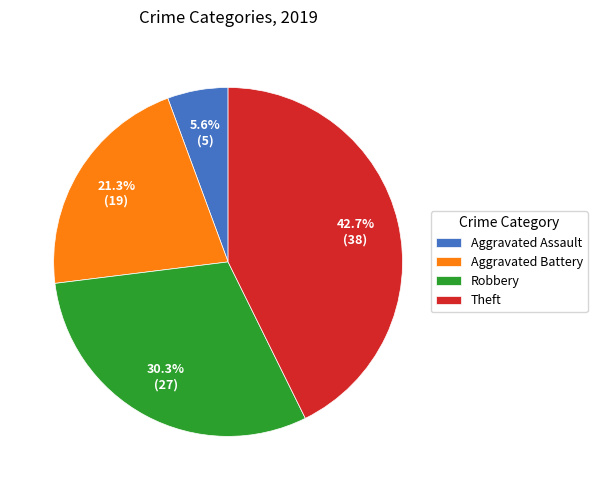

How many segments does this pie chart have?

4